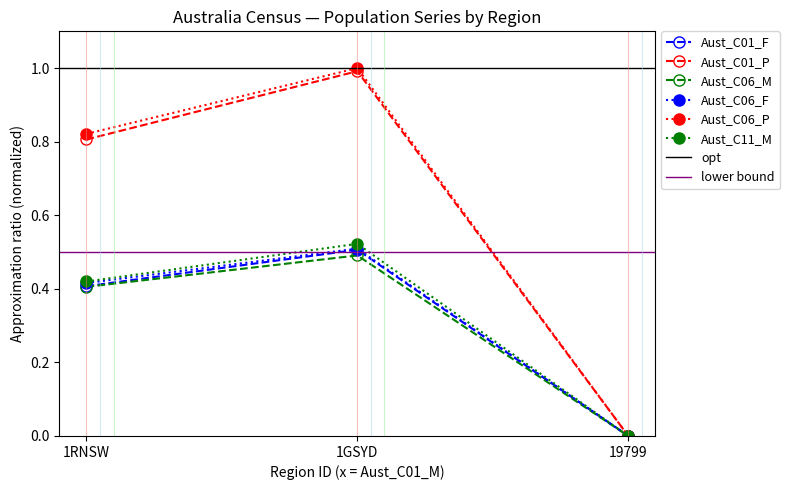

What is the difference between the highest and lowest values at 1GSYD?

0.5